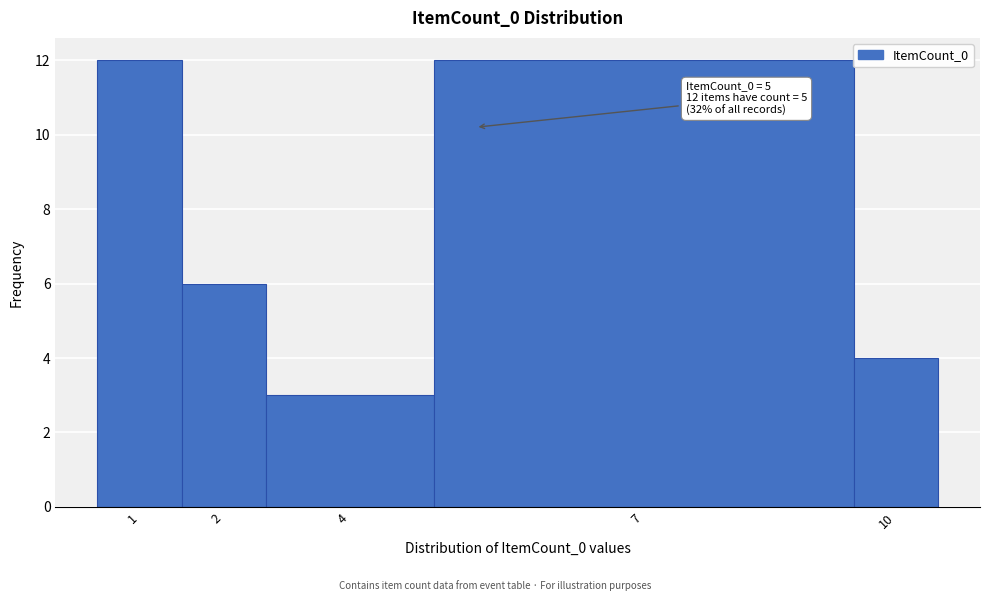

Reading left to right, extract all data points from this chart.

12	6	3	12	4